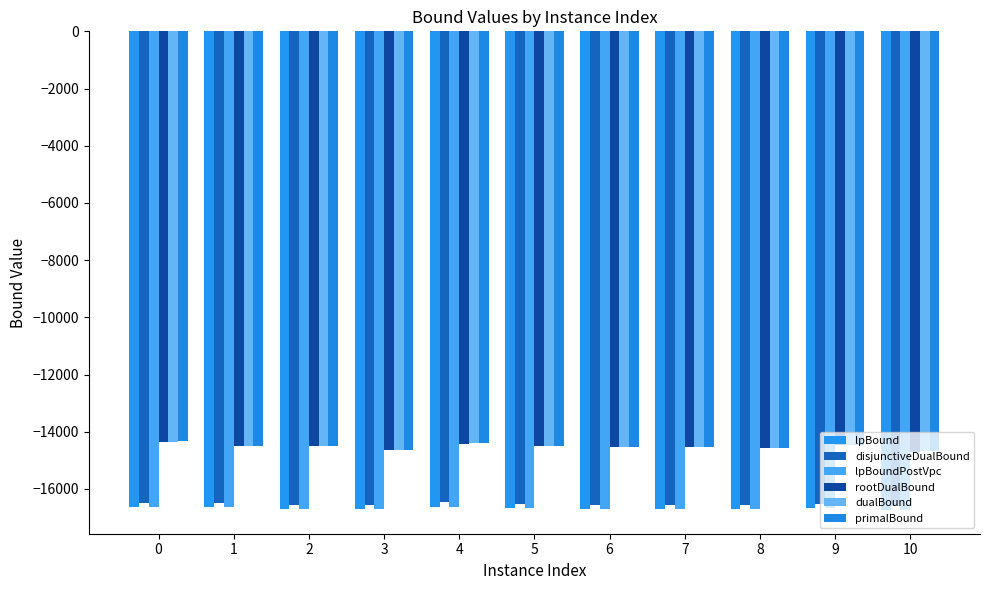

What is the greatest value displayed?

-14339.4